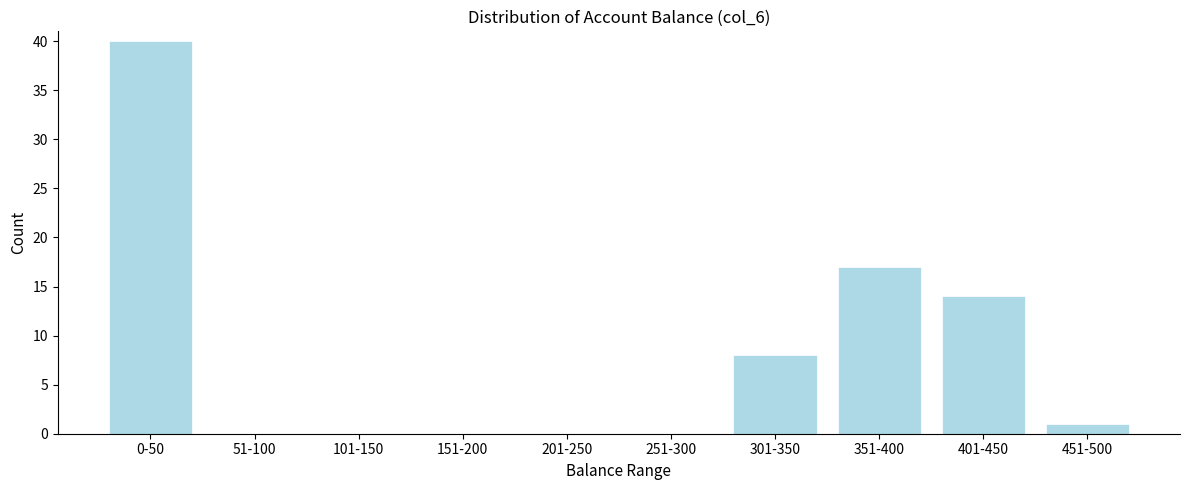

Reading right to left, what are all the values shown in this chart?

451-500=1	401-450=14	351-400=17	301-350=8	251-300=0	201-250=0	151-200=0	101-150=0	51-100=0	0-50=40